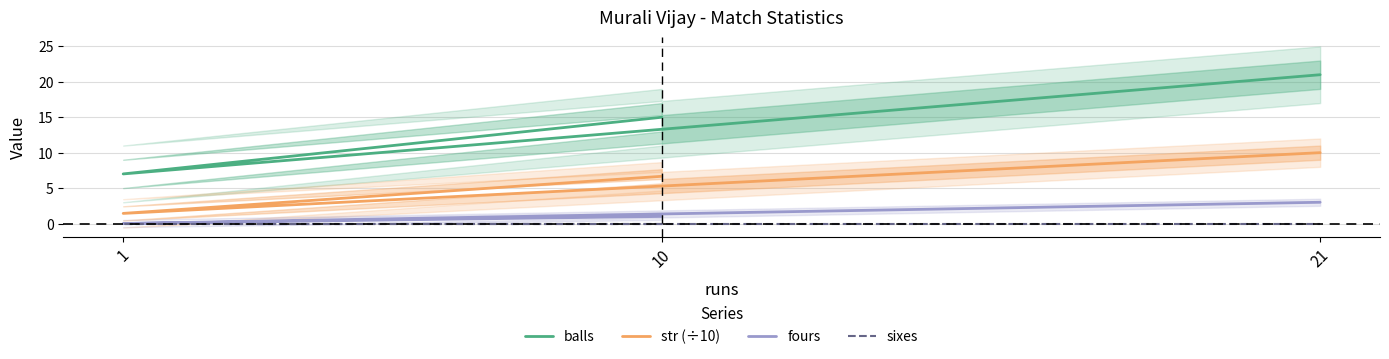

Count the number of data series in this chart.

4